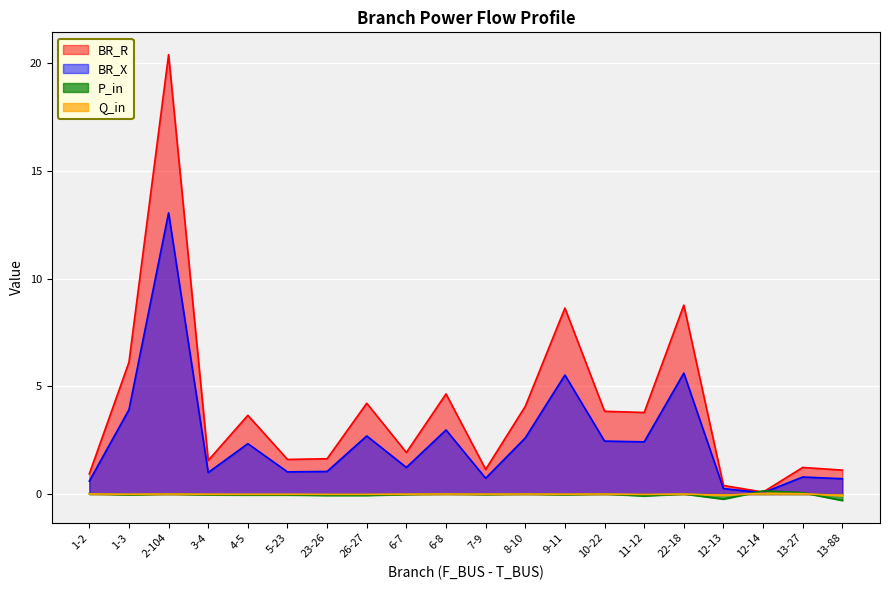

How many data points in Q_in are less than 0?

12